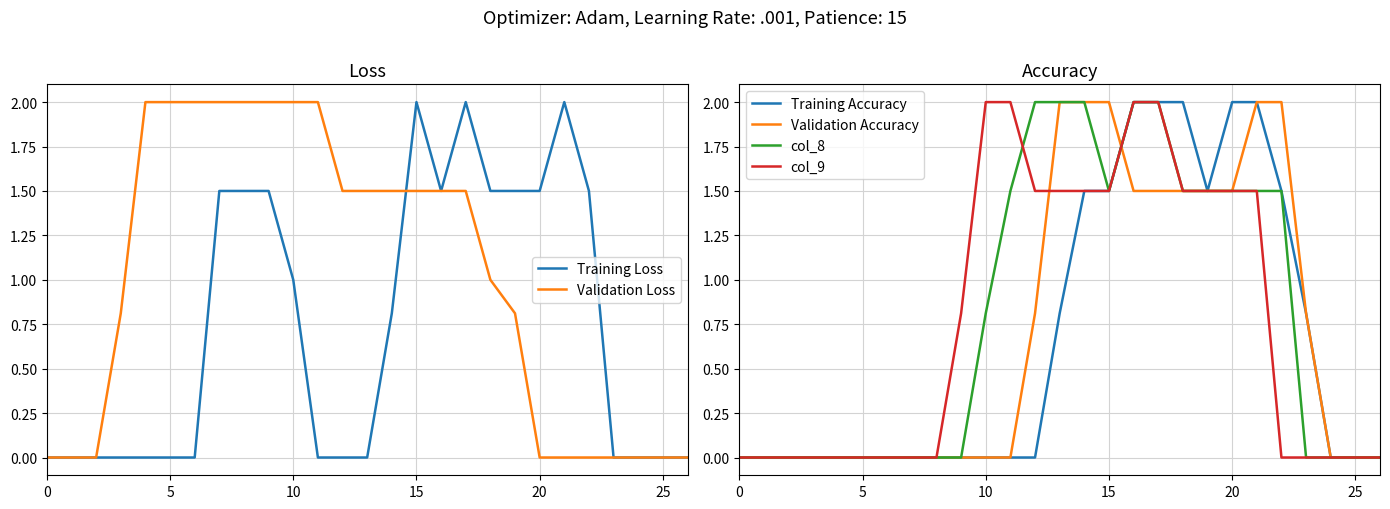

What is the label of the 8th point from the right?

19